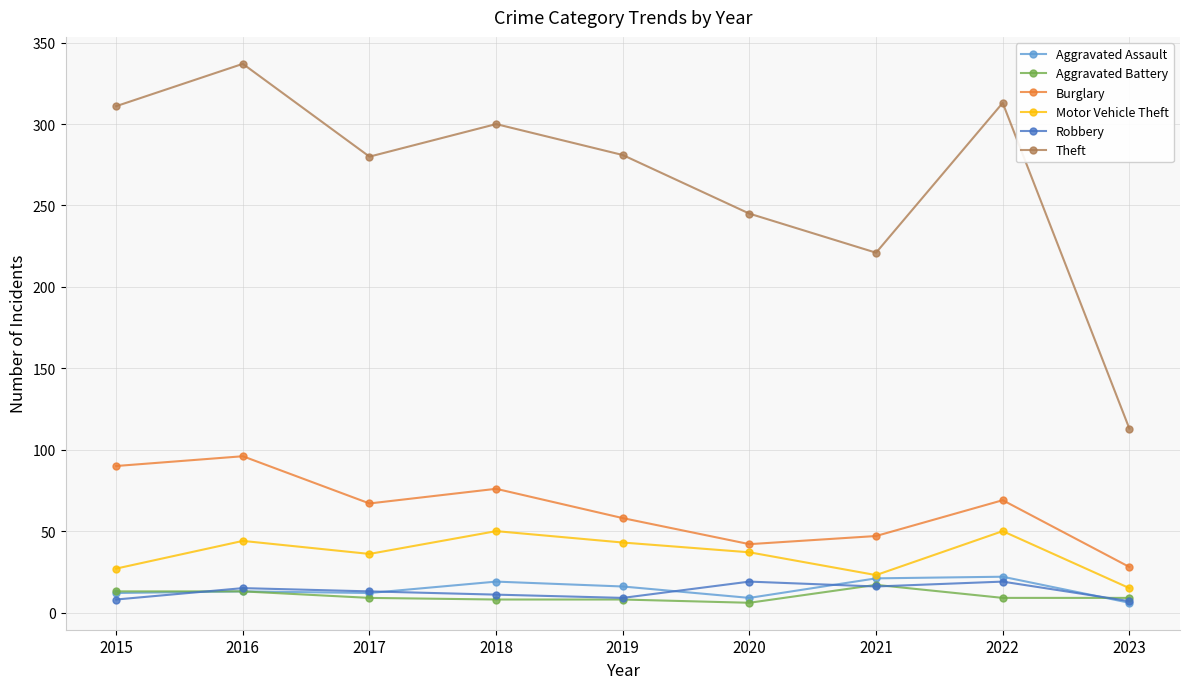

How many lines are shown in the chart?

6